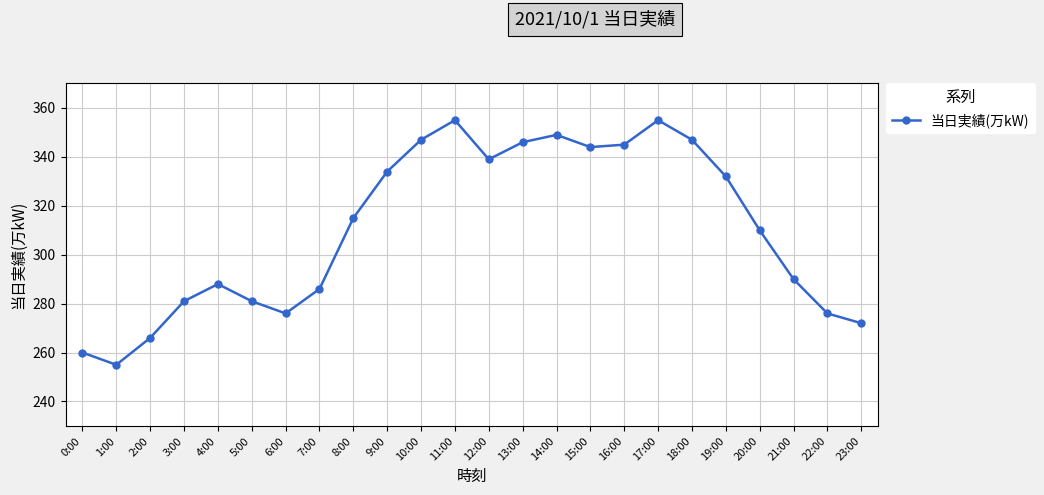

Where is the data nearest to the value 305?

20:00